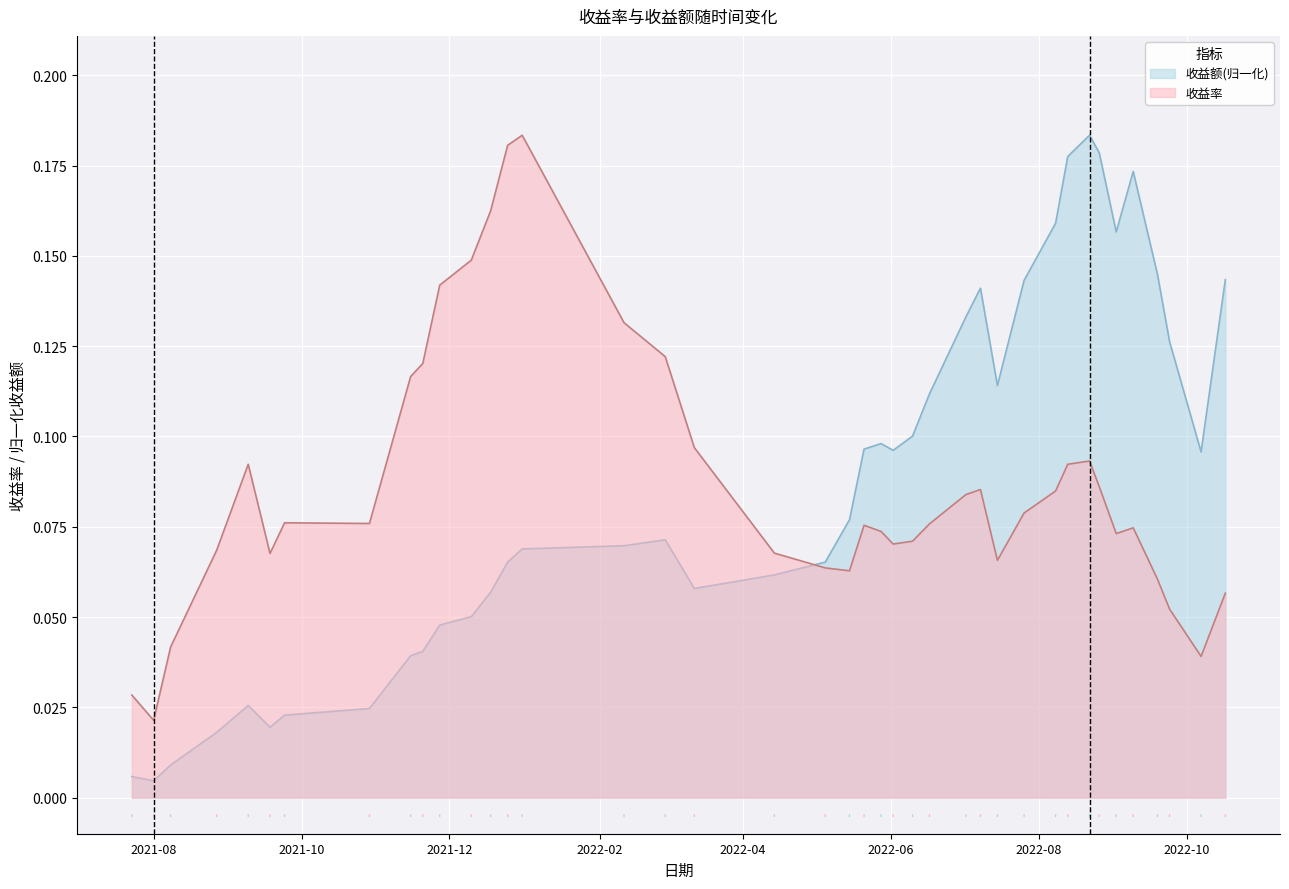

The value of 收益额 at 2022-02-11 is 0.1. True or false?

True